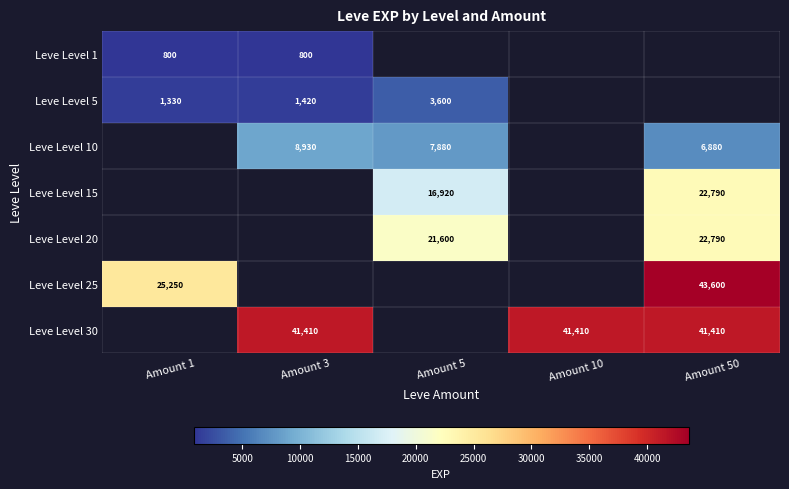

What is the minimum value shown in the chart?

800.0